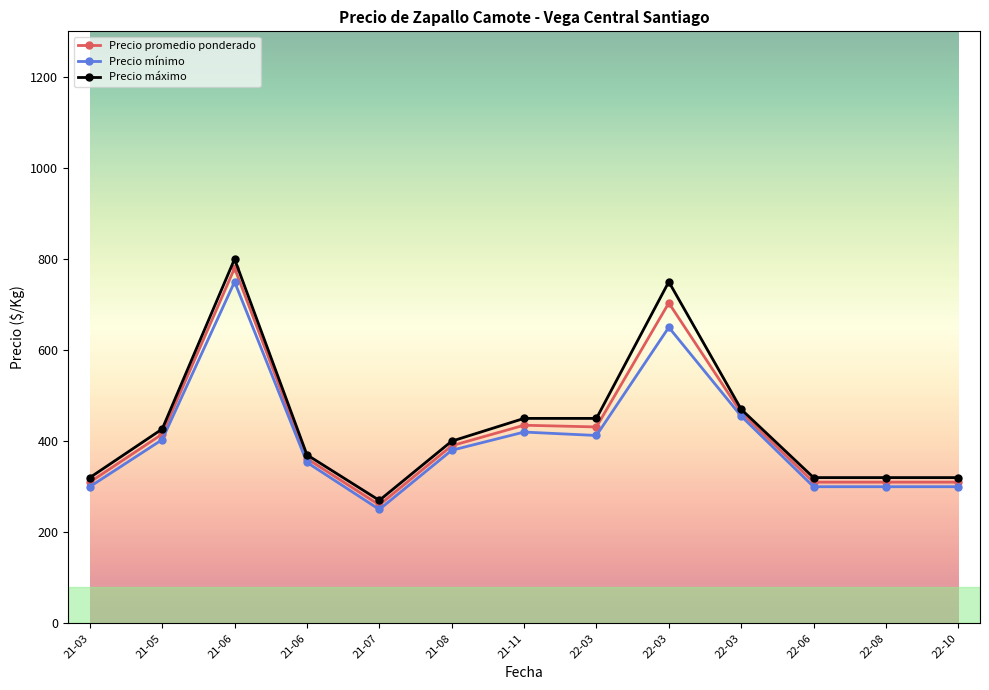

Reading right to left, list all the values displayed in this chart.

Precio promedio ponderado: 310.0	310.0	310.0	462.5	703.5	431.2	435.0	390.0	260.0	361.7	780.0	415.5	310.0
Precio mínimo: 300.0	300.0	300.0	455.0	650.0	412.5	420.0	380.0	250.0	353.3	750.0	403.3	300.0
Precio máximo: 320.0	320.0	320.0	470.0	750.0	450.0	450.0	400.0	270.0	370.0	800.0	426.7	320.0